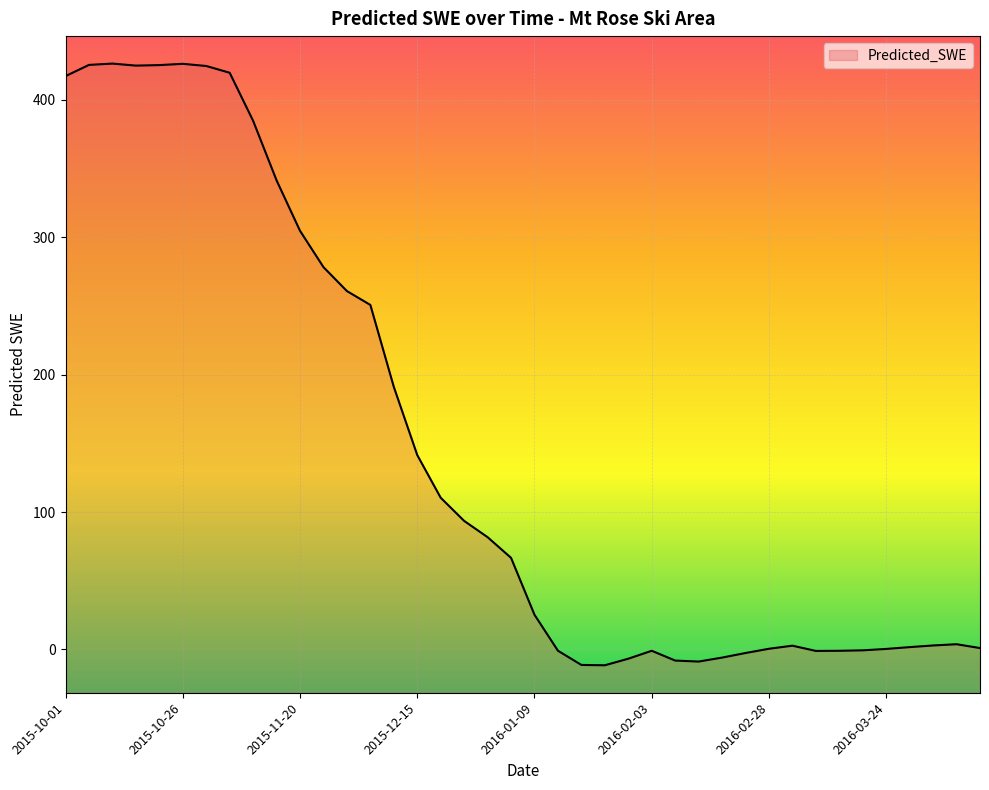

Count the number of values greater than 66.

20